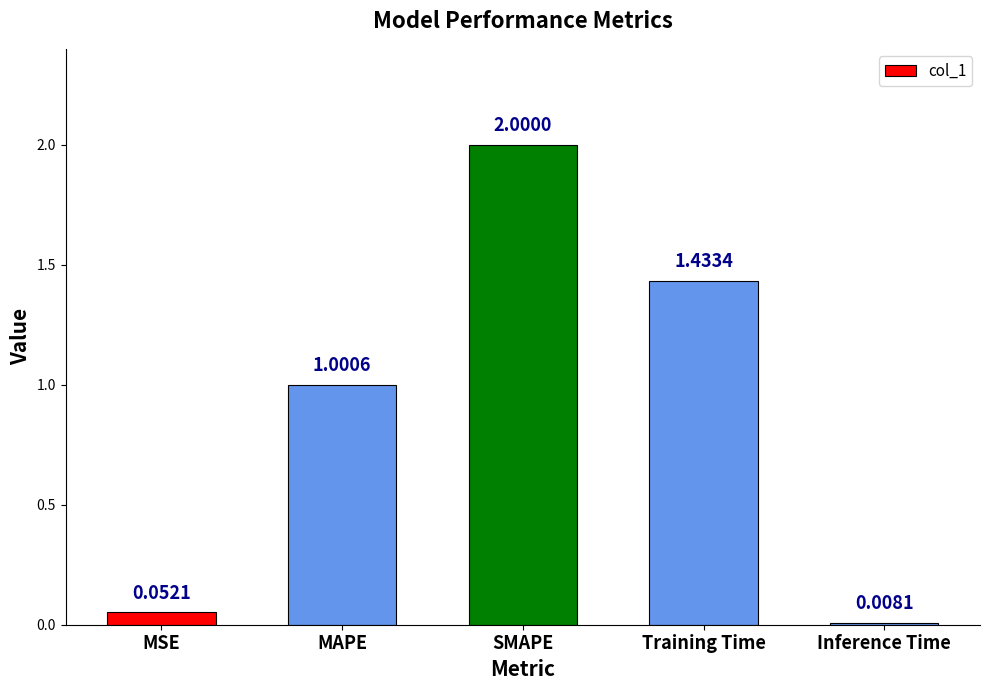

Where is the data nearest to the value 1?

MAPE